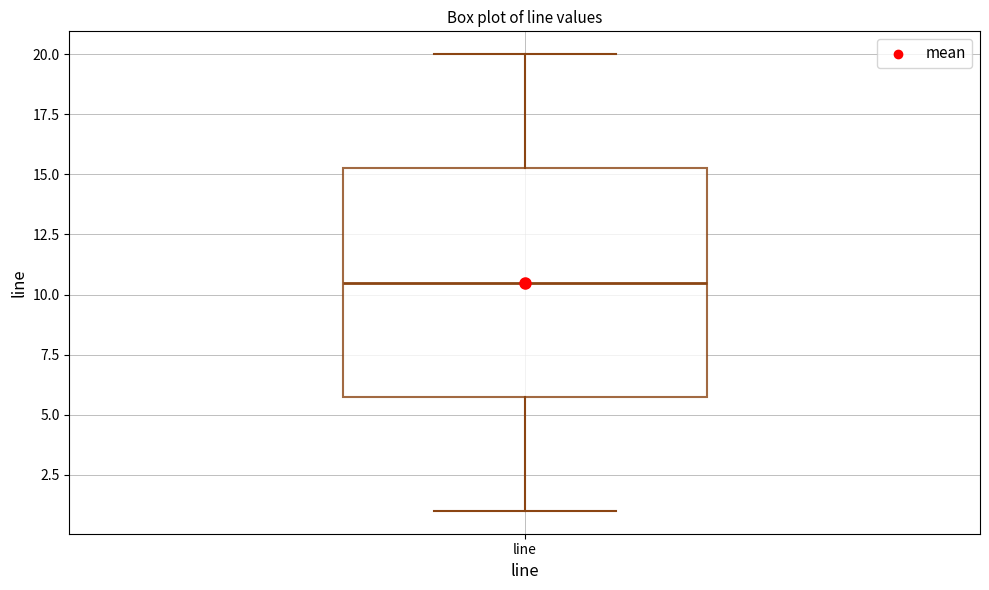

Transcribe this box plot: give where the median line is, the range the box spans, and where the two whiskers end, as read against the y-axis. The values are not printed on the chart, so give them approximately, as read against the axis.

median 10.5, box 6.0 to 15.5, whiskers 1.0 to 20.0